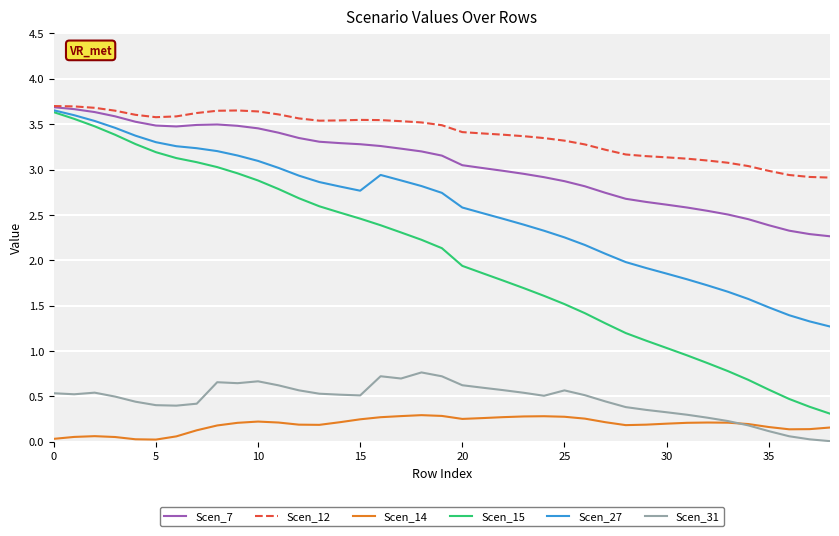

Which series has the largest total across all categories?

Scen_12